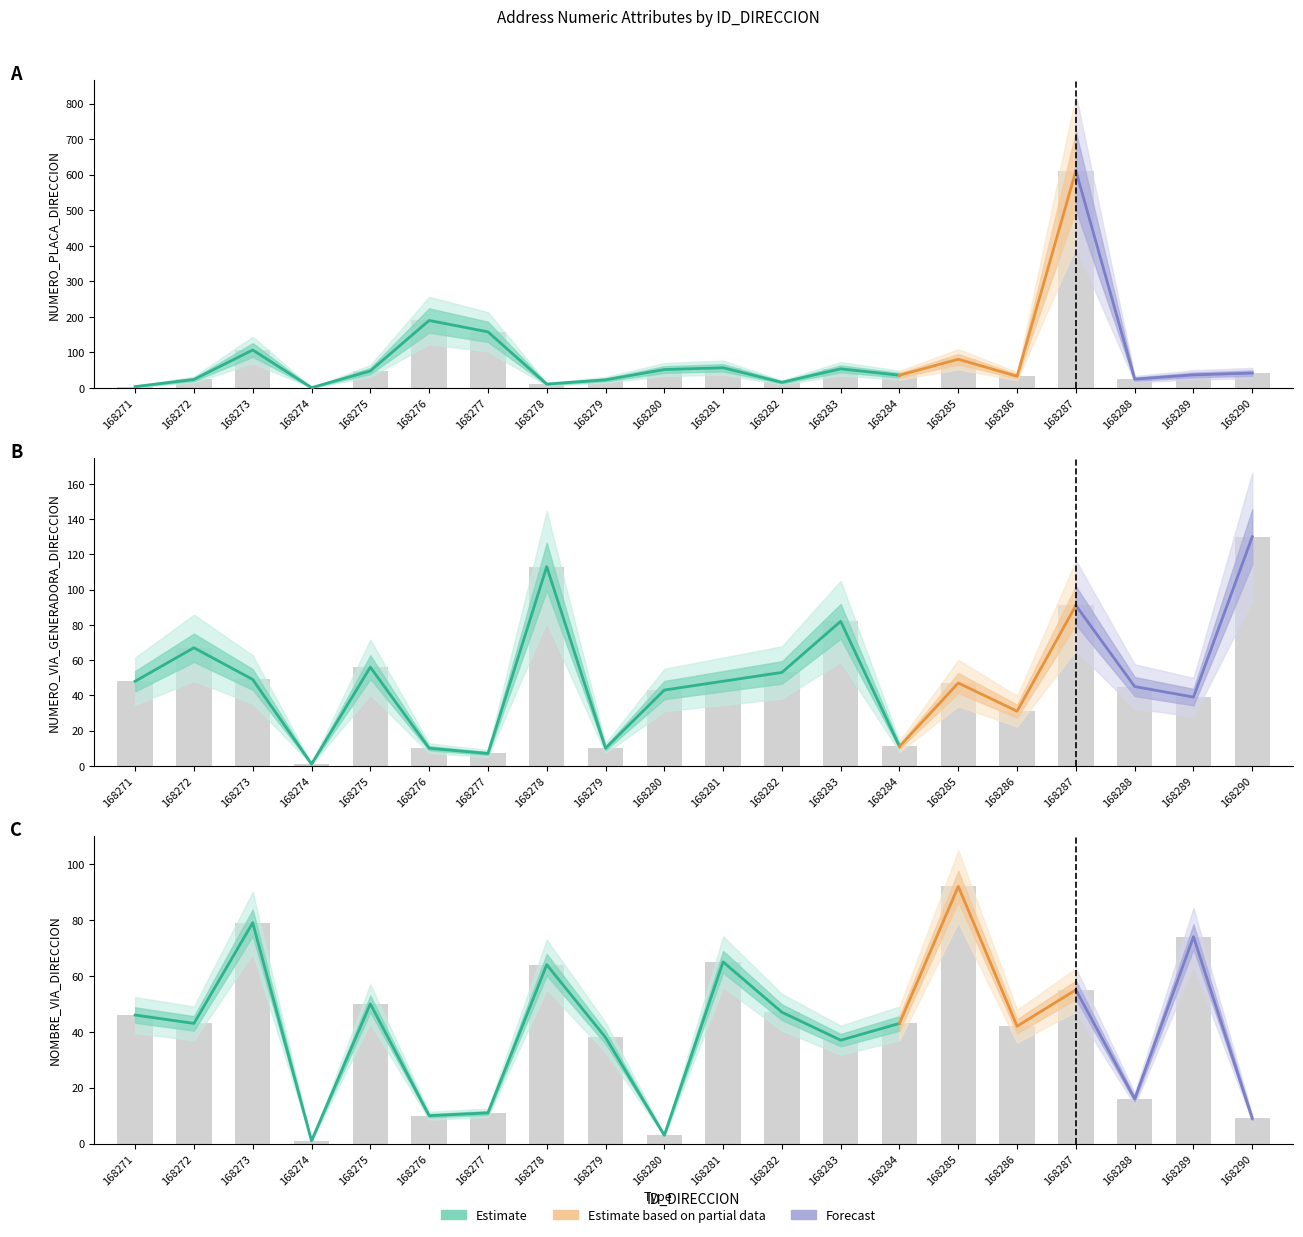

How many bars are there in each group?

3